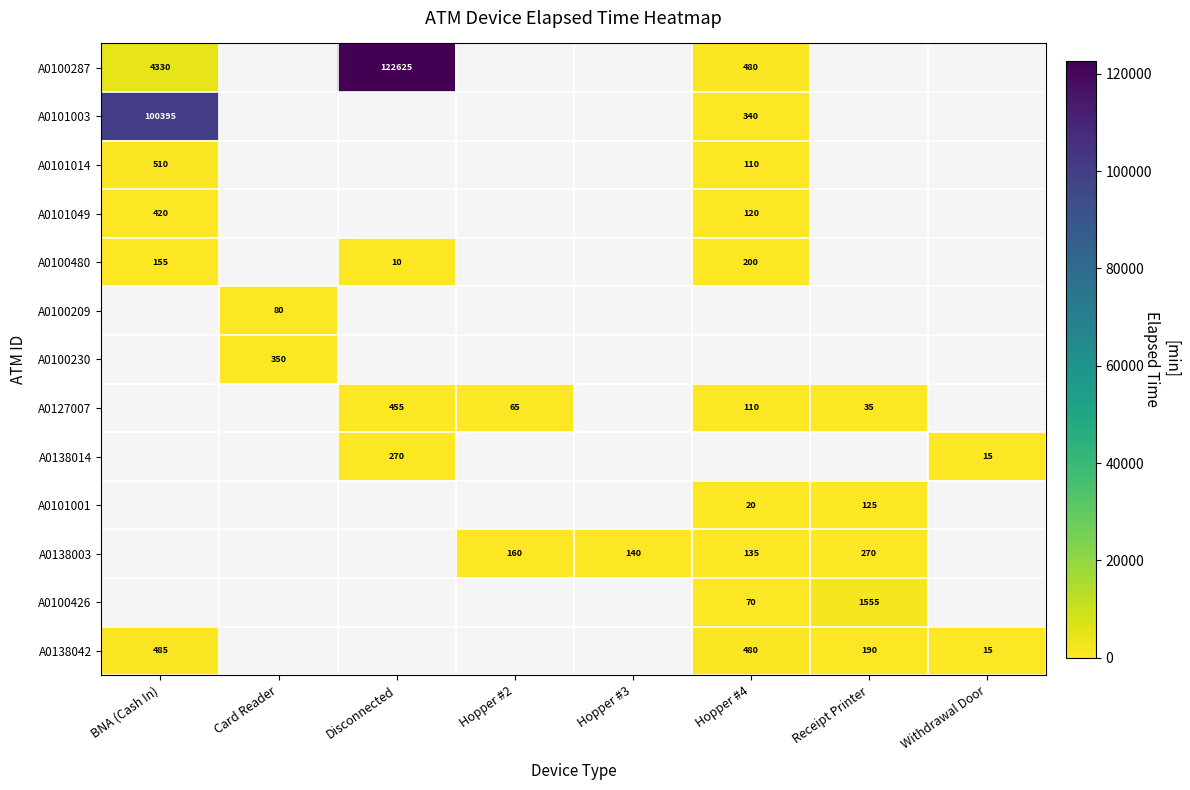

Between Hopper #3 and Receipt Printer, which series saw the biggest shift?

A0138003